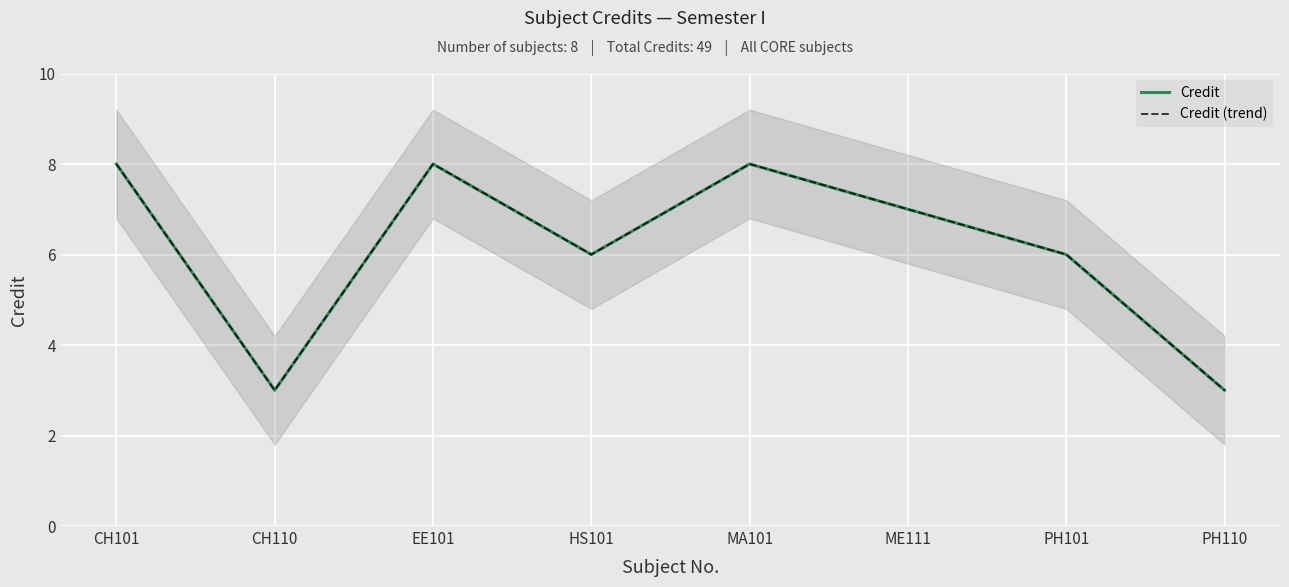

What is the approximate value of Credit (trend) at CH101?

8